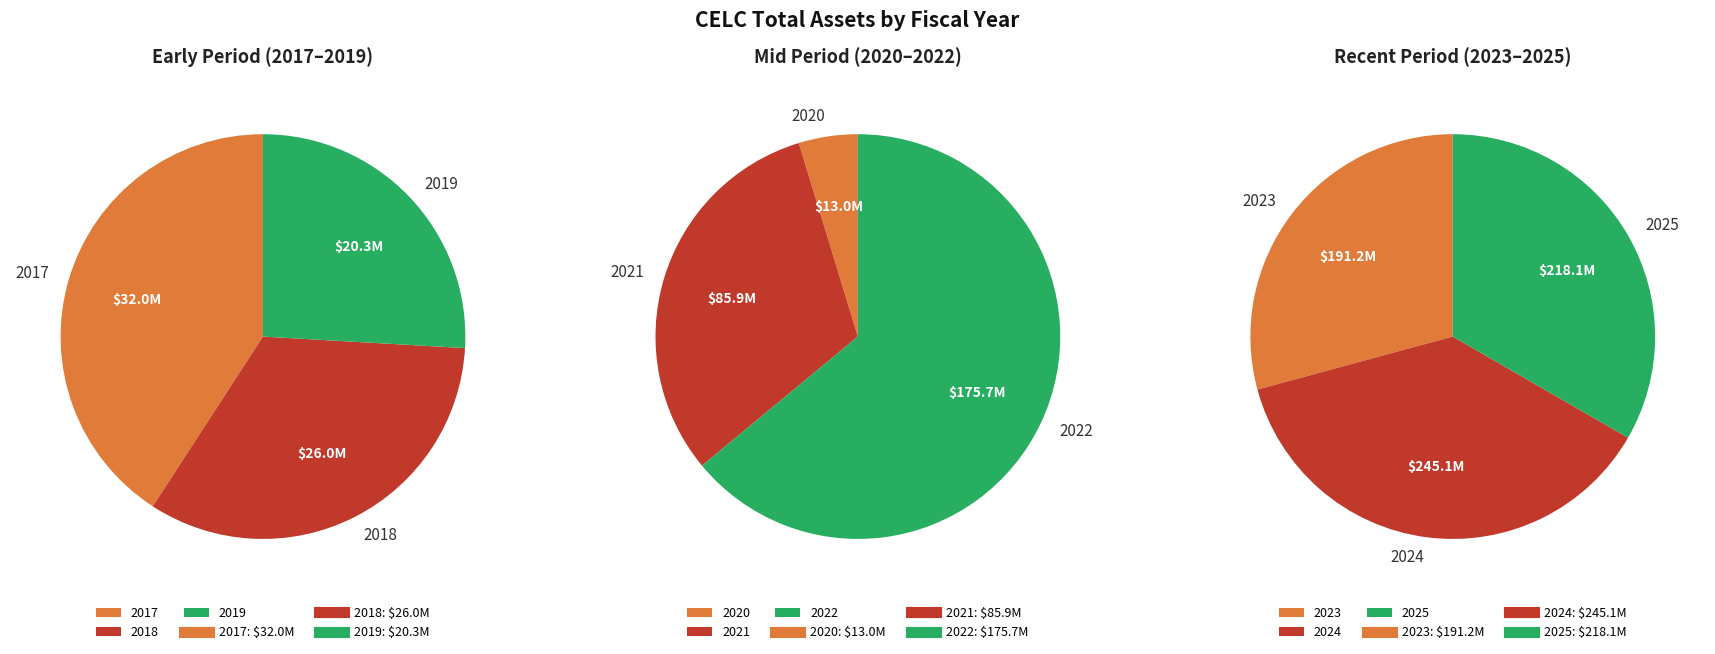

The 2019 slice represents 1% of the pie. True or false?

False